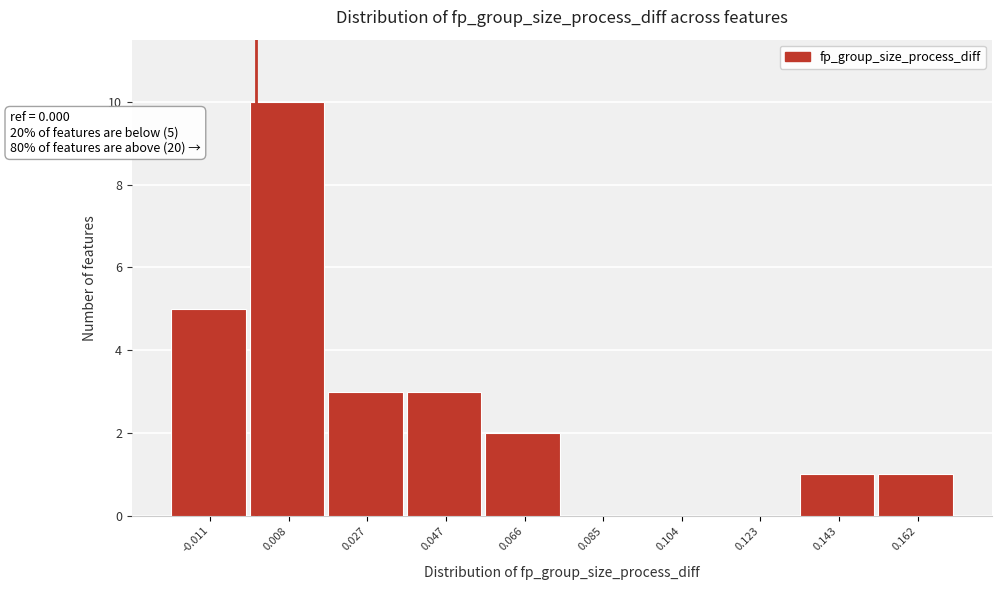

Which range on the x-axis has the tallest bar?

-0.002 to 0.018